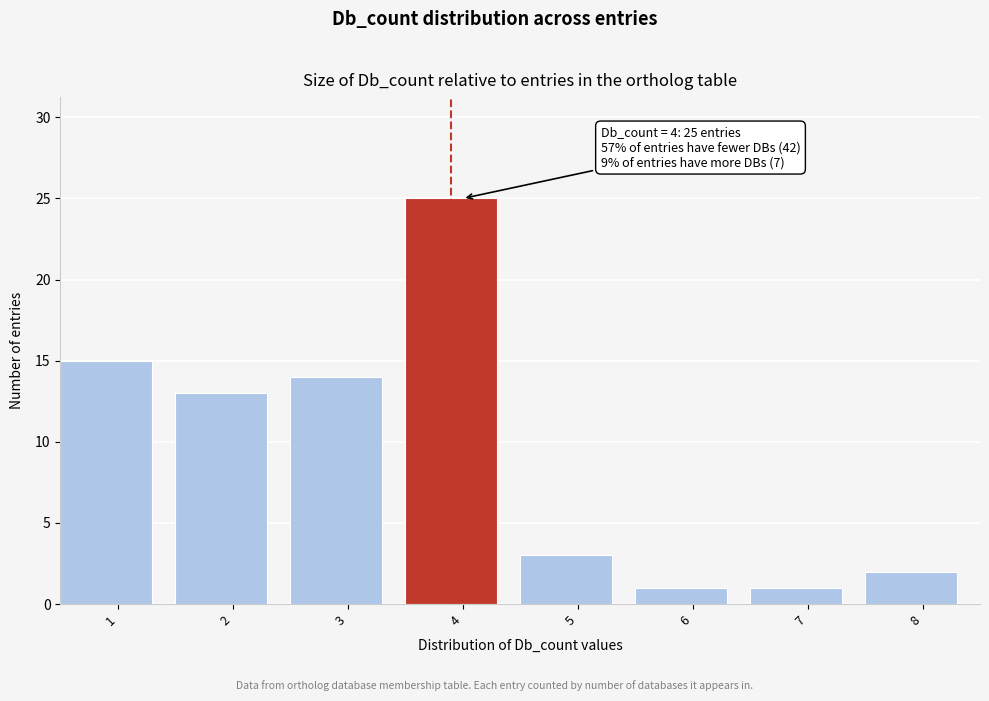

Reading left to right, transcribe all the data shown in this chart.

1=15	2=13	3=14	4=25	5=3	6=1	7=1	8=2